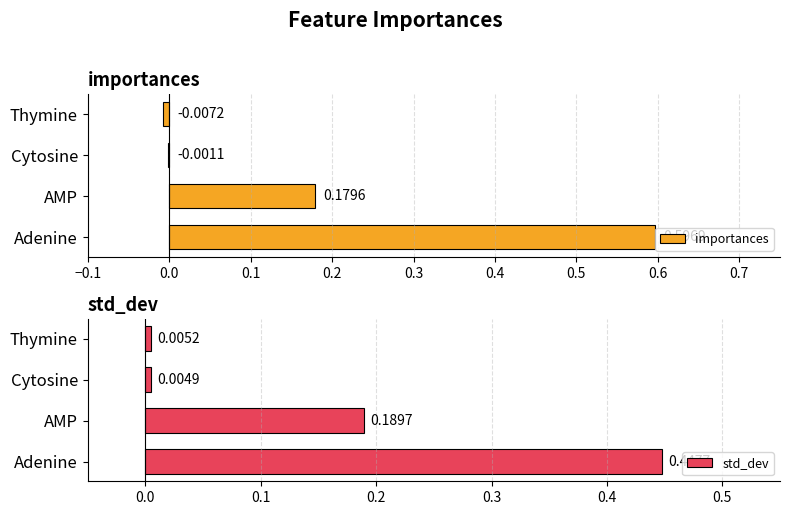

List the labels in order of std_dev value, smallest first.

Cytosine, Thymine, AMP, Adenine